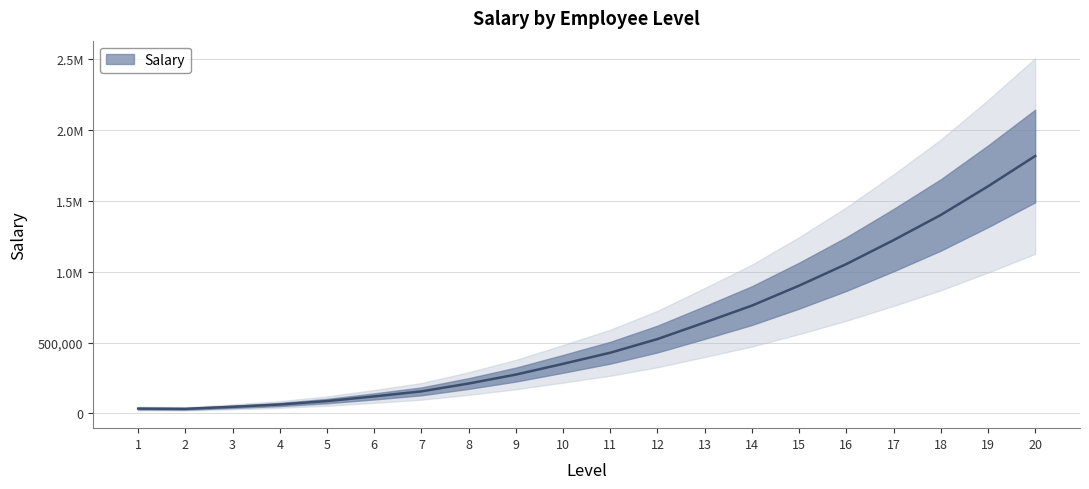

List the labels in order of value, largest first.

20, 19, 18, 17, 16, 15, 14, 13, 12, 11, 10, 9, 8, 7, 6, 5, 4, 3, 1, 2